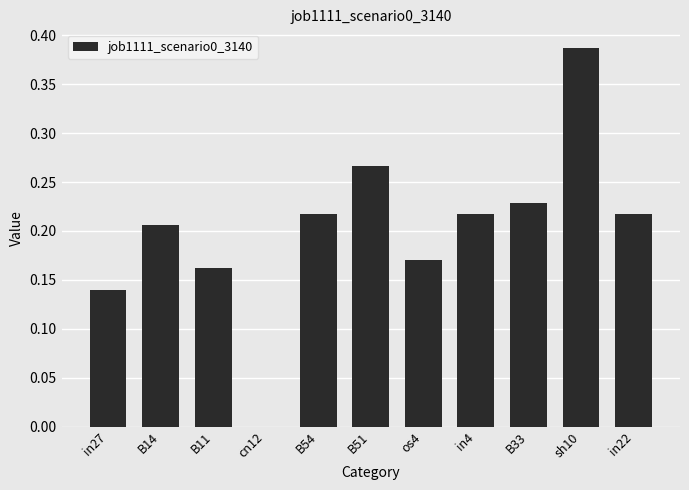

Which has a higher value, sh10 or B54?

sh10